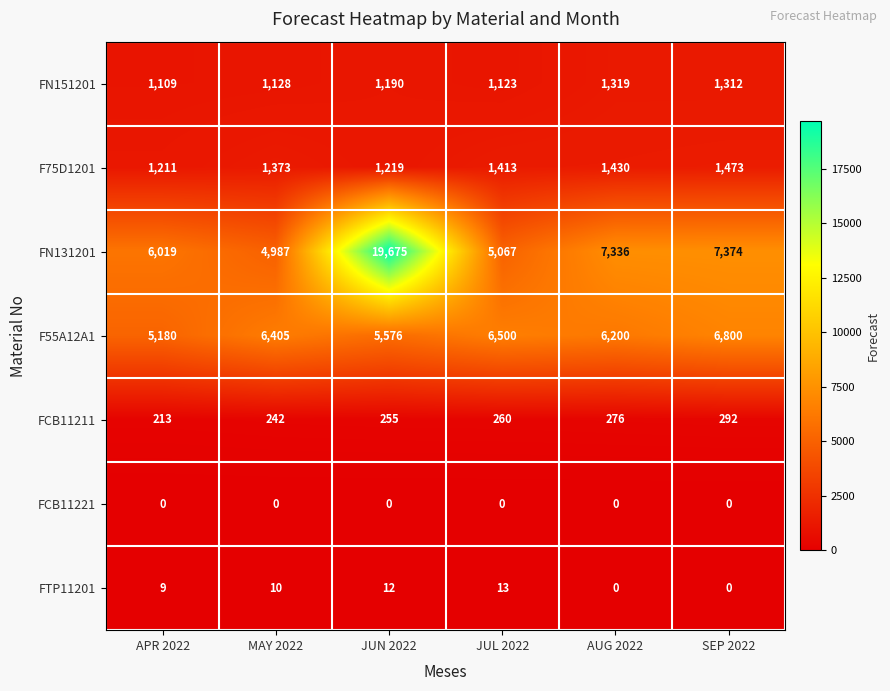

Which series has the widest spread of values?

FN131201